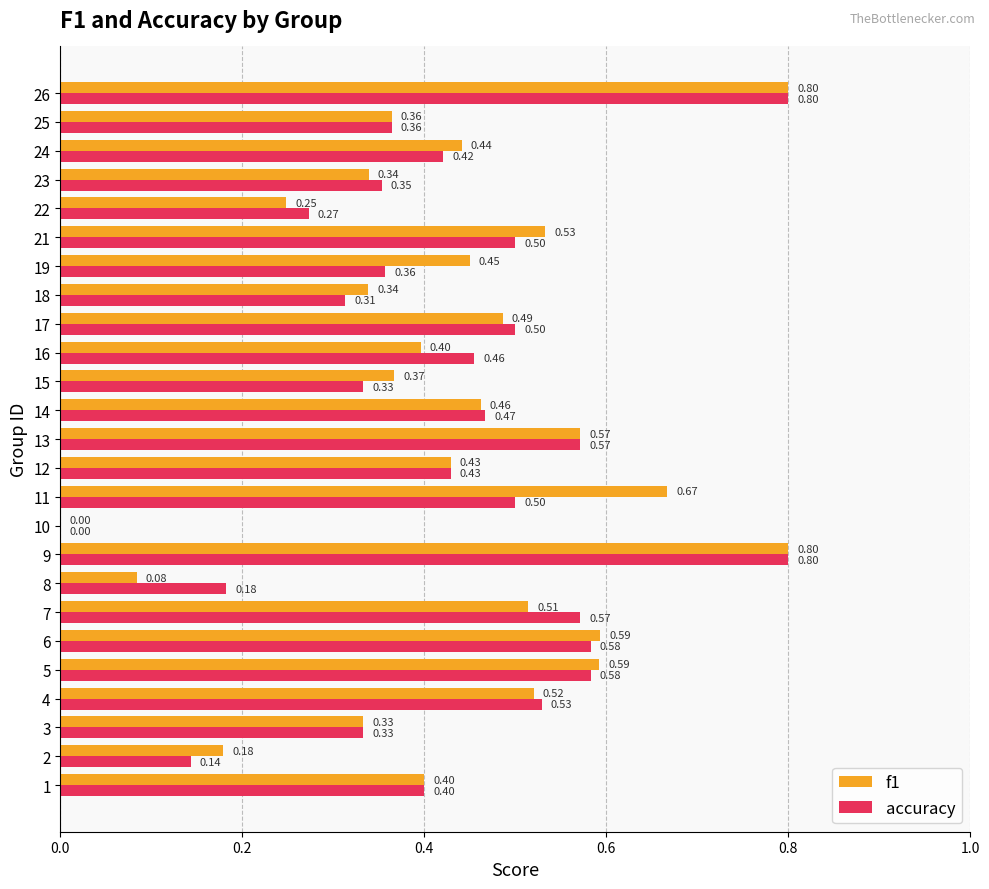

Which series has the largest total across all categories?

f1